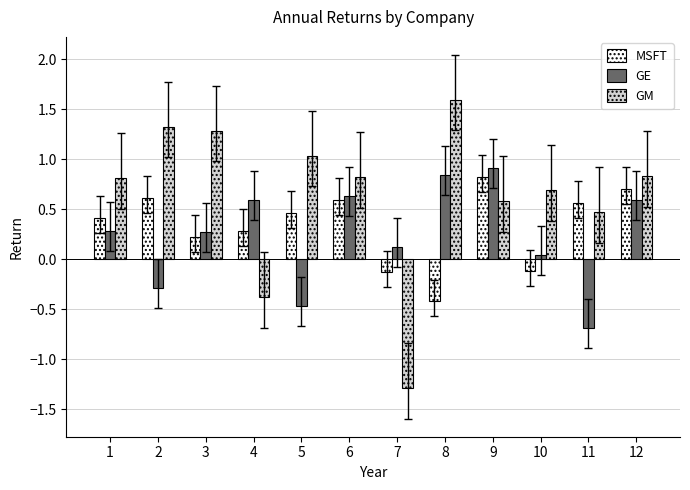

What is the sum of the GE values at 6 and 10?

0.7